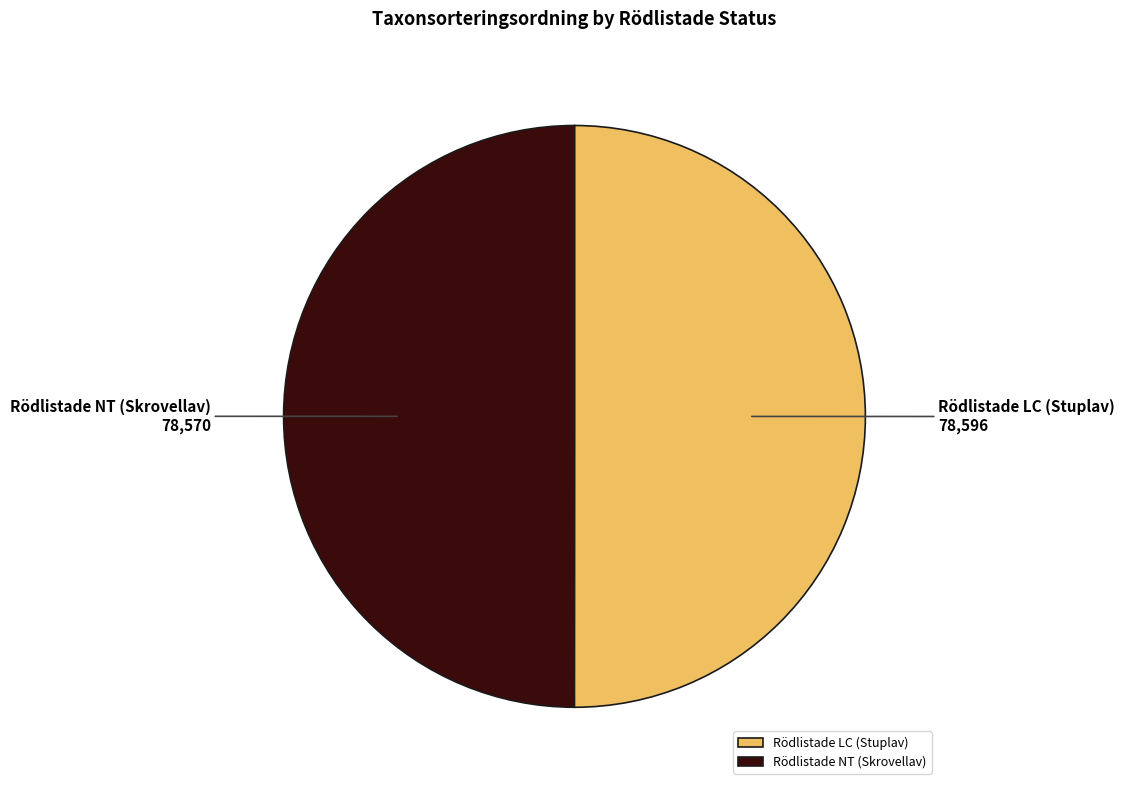

Do Rödlistade NT (Skrovellav) and Rödlistade LC (Stuplav) together represent more than half of the pie?

Yes